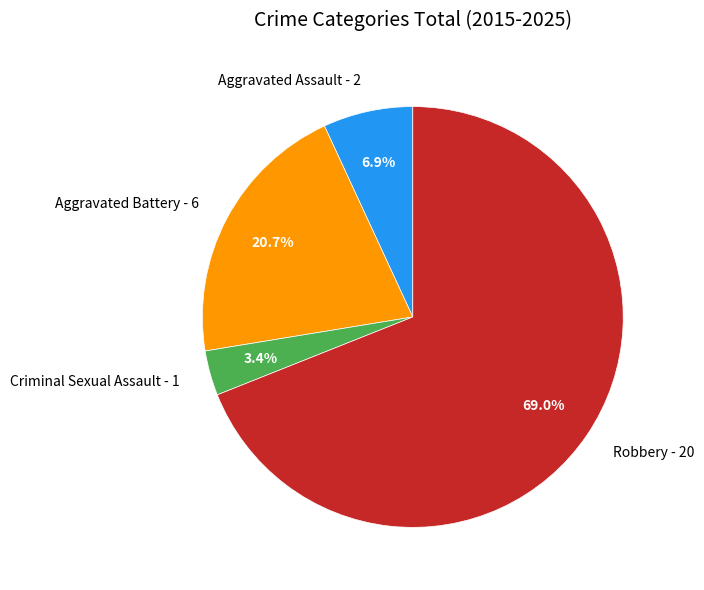

How many slices are in this pie chart?

4